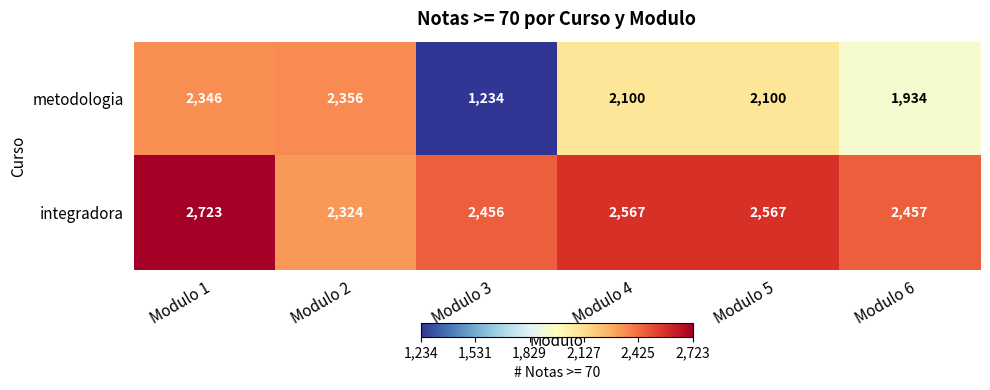

Reading right to left, list all the values displayed in this chart.

metodologia: Modulo 6=1934	Modulo 5=2100	Modulo 4=2100	Modulo 3=1234	Modulo 2=2356	Modulo 1=2346
integradora: Modulo 6=2457	Modulo 5=2567	Modulo 4=2567	Modulo 3=2456	Modulo 2=2324	Modulo 1=2723